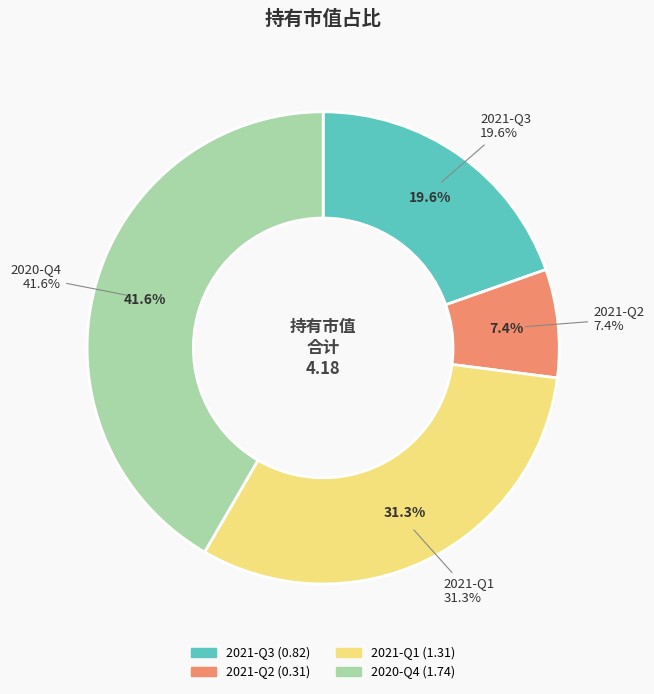

To the nearest percent, what is the difference between the 2021-Q2 and 2020-Q4 slice percentages?

34%